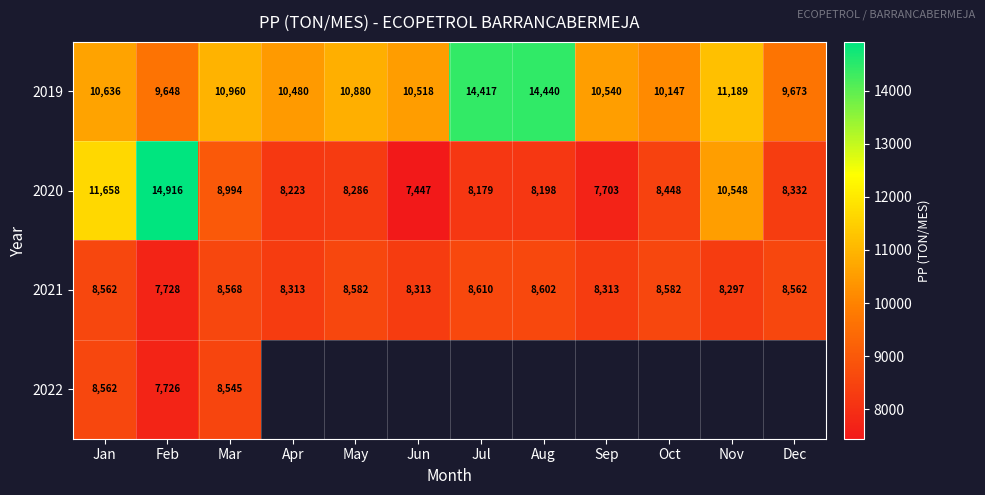

Where is 2021 nearest to the value 8169?

Nov